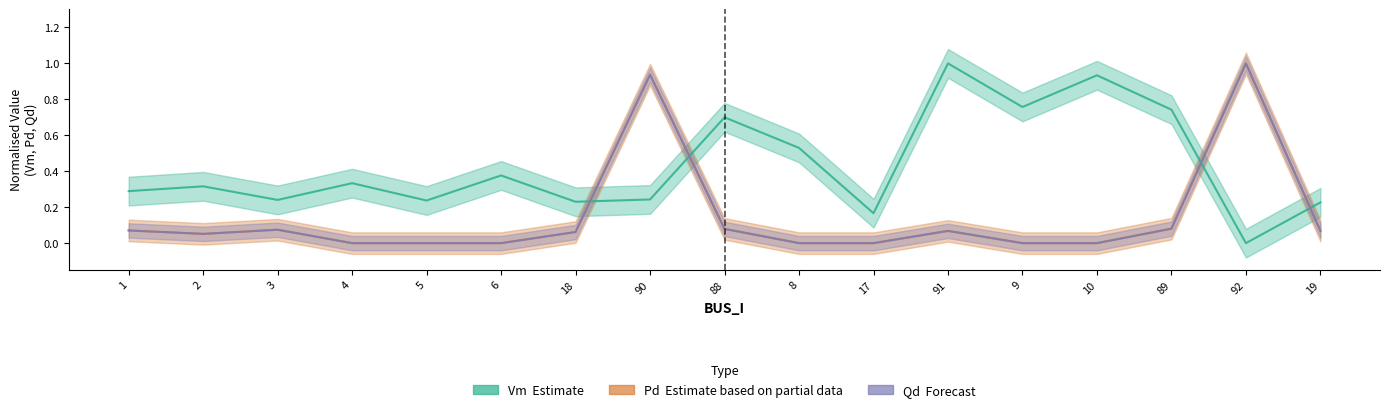

Reading right to left, what are all the values shown in this chart?

Vm: 19=0.2	92=0.0	89=0.7	10=0.9	9=0.8	91=1.0	17=0.2	8=0.5	88=0.7	90=0.2	18=0.2	6=0.4	5=0.2	4=0.3	3=0.2	2=0.3	1=0.3
Pd: 19=0.1	92=1.0	89=0.1	10=0.0	9=0.0	91=0.1	17=0.0	8=0.0	88=0.1	90=0.9	18=0.1	6=0.0	5=0.0	4=0.0	3=0.1	2=0.1	1=0.1
Qd: 19=0.1	92=1.0	89=0.1	10=0.0	9=0.0	91=0.1	17=0.0	8=0.0	88=0.1	90=0.9	18=0.1	6=0.0	5=0.0	4=0.0	3=0.1	2=0.1	1=0.1